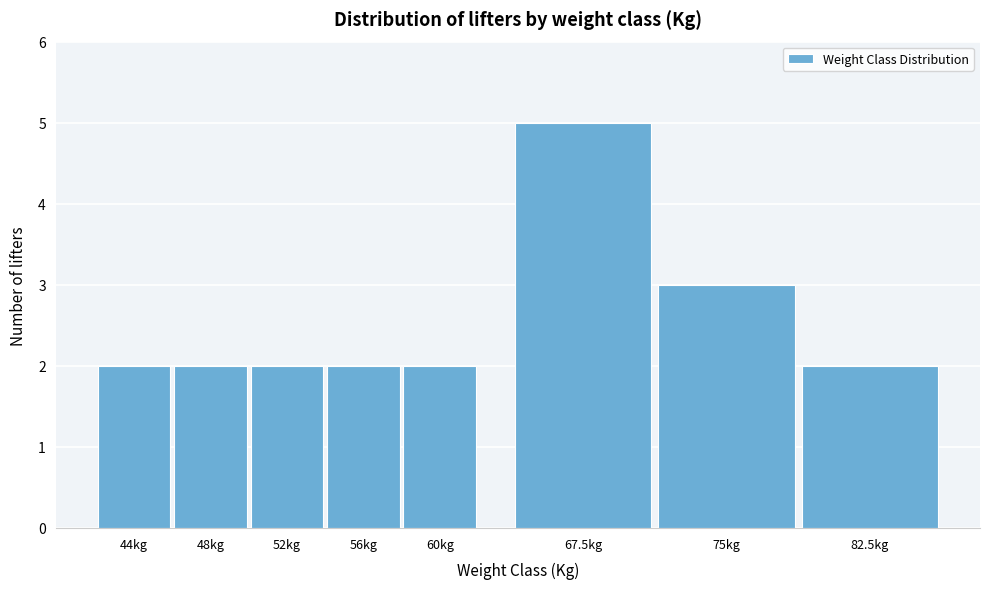

Reading left to right, what are all the values shown in this chart?

44kg=2	48kg=2	52kg=2	56kg=2	60kg=2	67.5kg=5	75kg=3	82.5kg=2